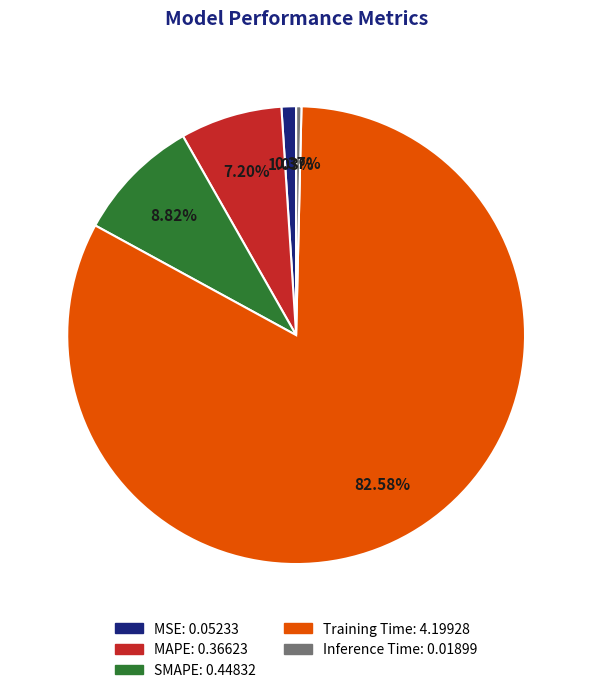

Which slice is the largest?

Training Time